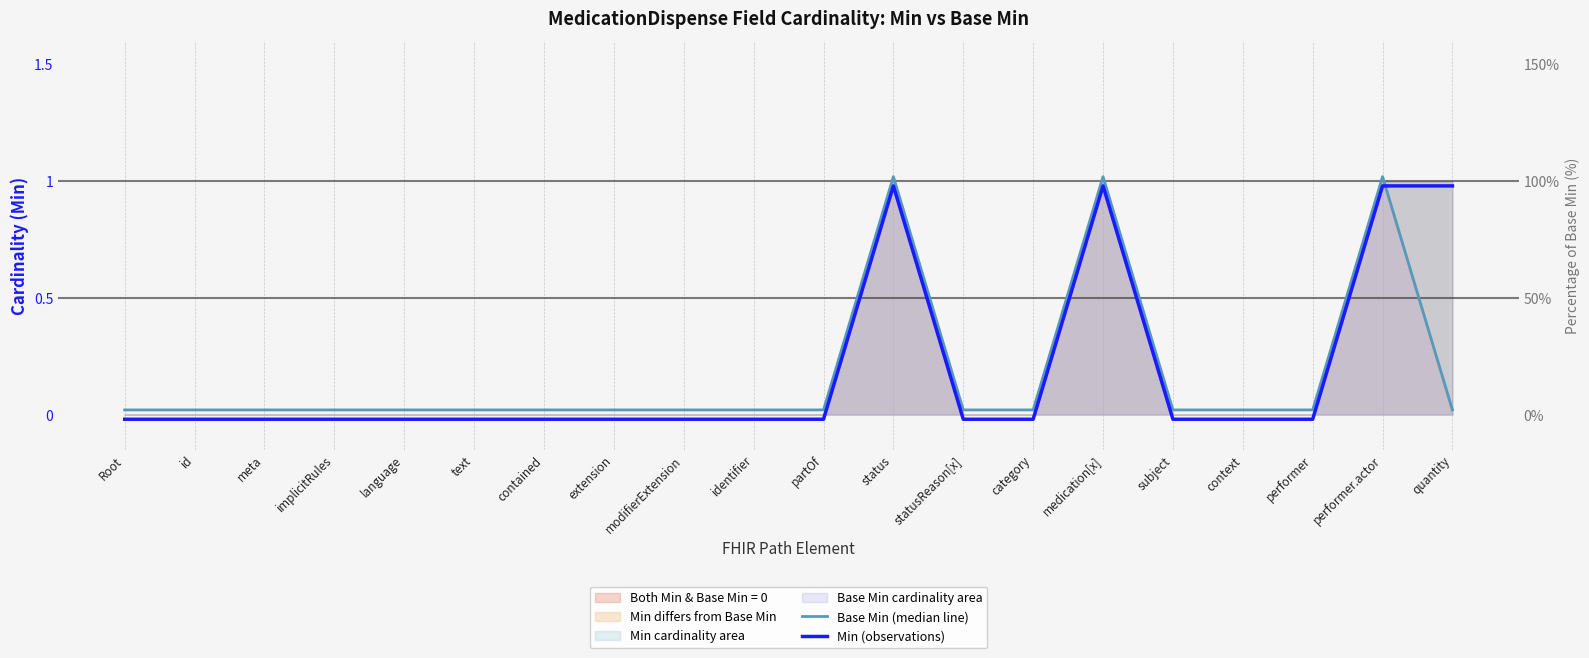

Which series ends up on top after the final intersection of Min (observations) and Base Min (median line)?

Min (observations)